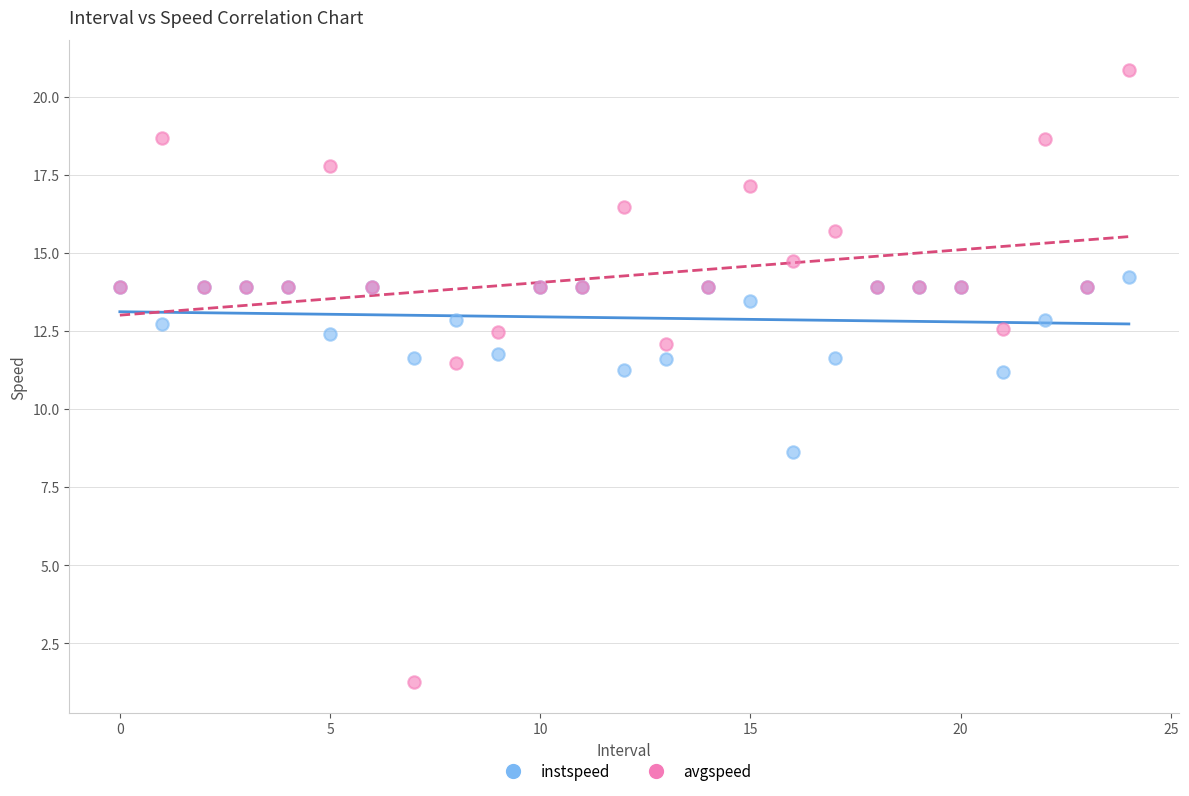

Which series reaches the maximum Y coordinate?

avgspeed